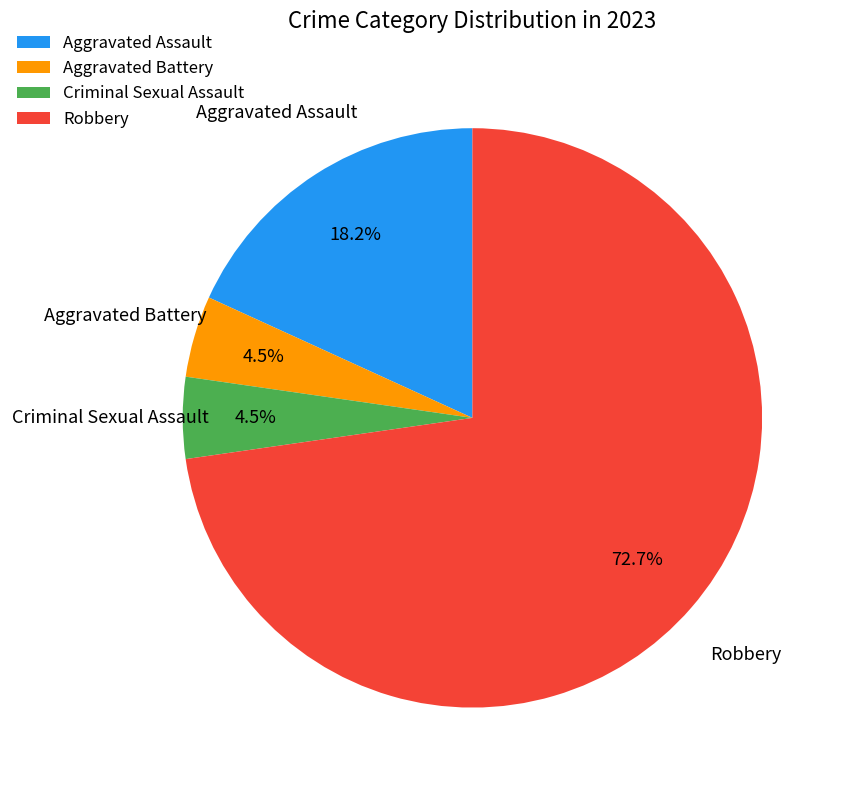

To the nearest percent, what is the average slice percentage?

25%